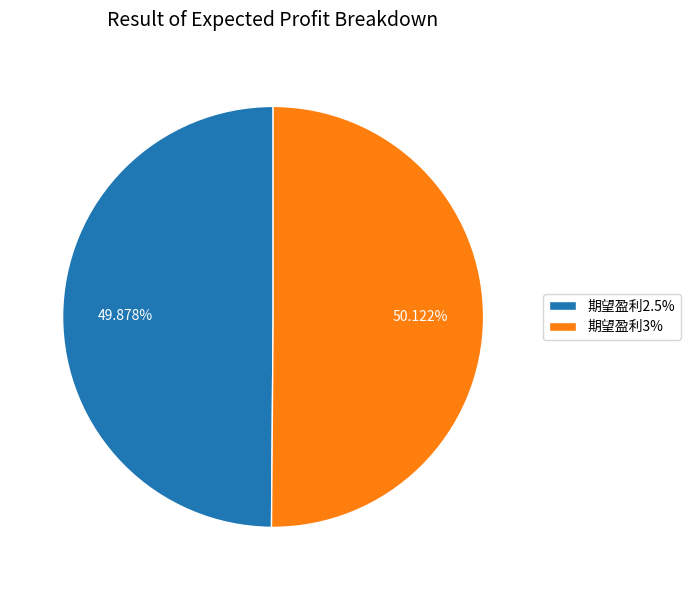

Is there any slice that represents more than half of the pie?

Yes